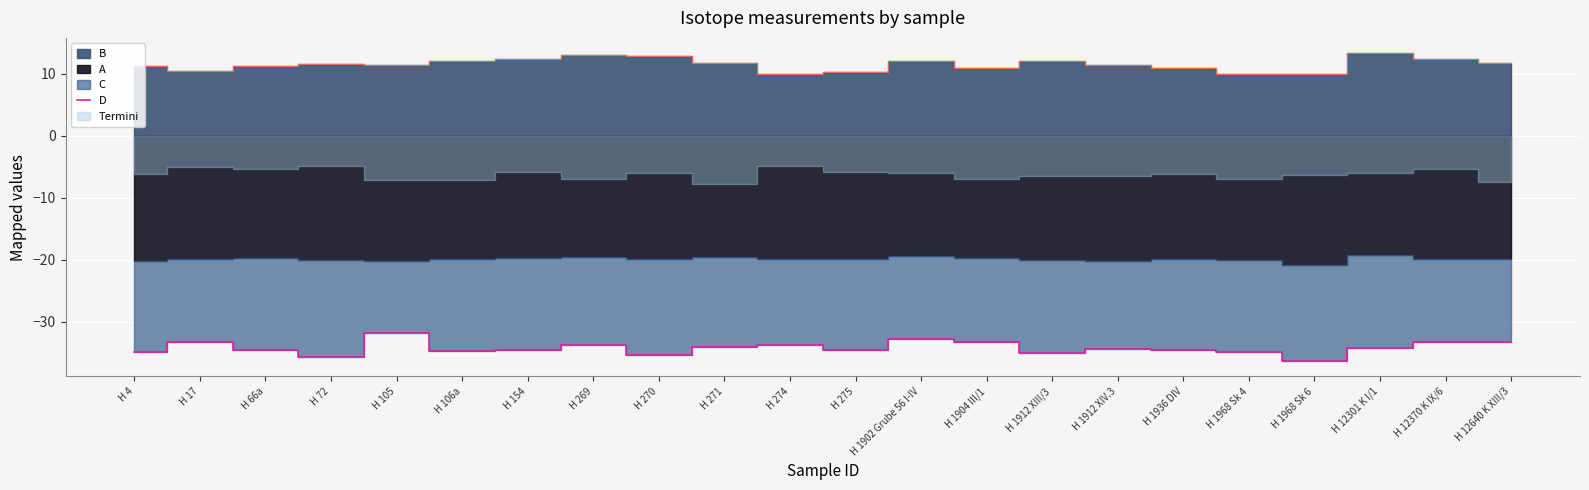

Which label corresponds to the smallest value in the chart?

H 1968 Sk 6